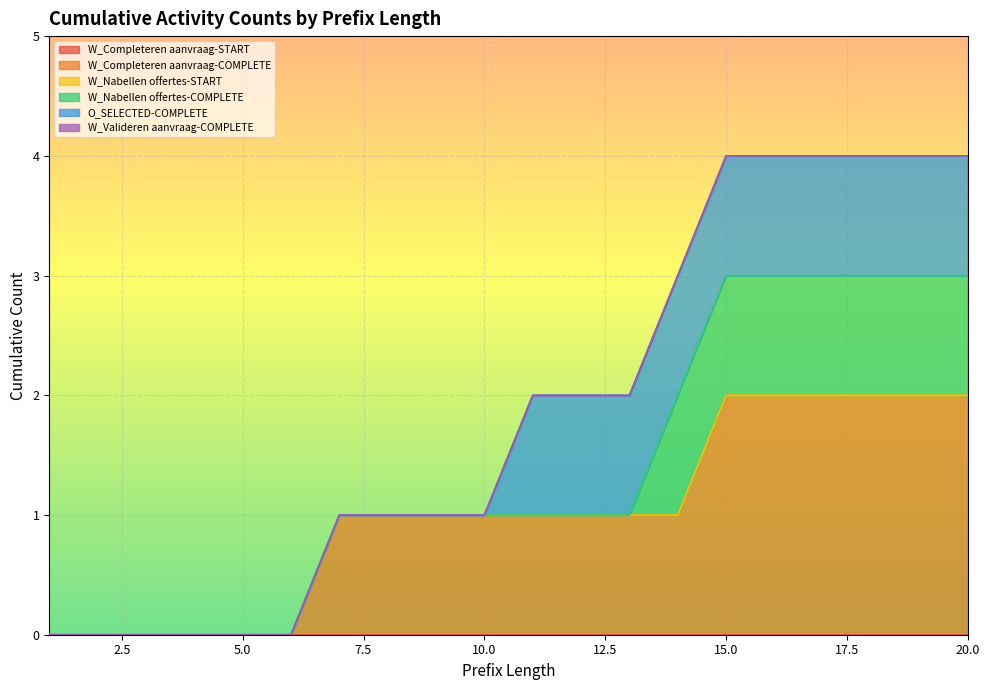

How many values in the O_SELECTED-COMPLETE series are below 1?

10